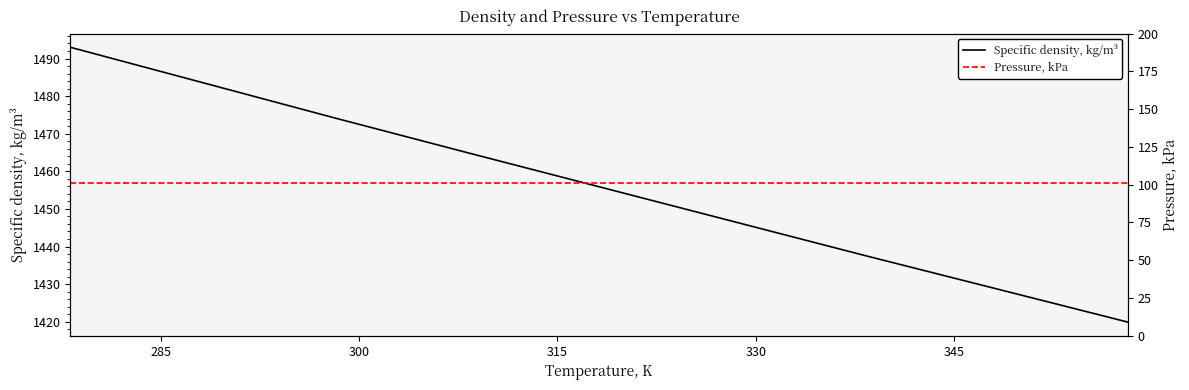

What is the value of the Specific density, kg/m³ point at the 5th from the left?

1455.9